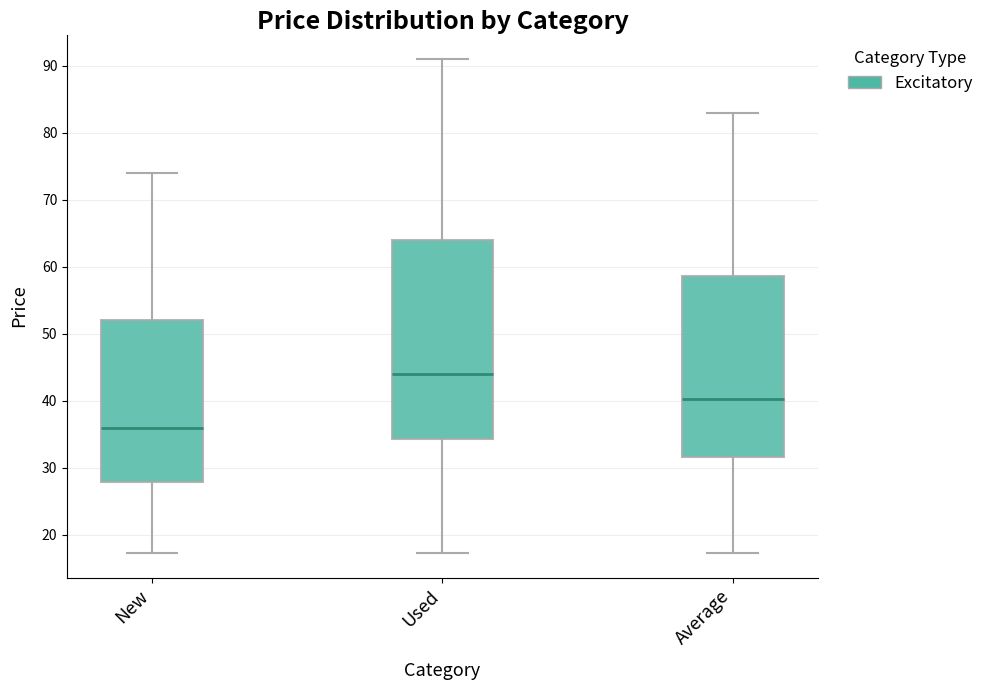

Reading left to right, transcribe this box plot: for each box, give where its median line is, the range the box spans, and where its two whiskers end, as read against the y-axis. The values are not printed on the chart, so give them approximately, as read against the axis.

New: median 36, box 28 to 52, whiskers 17 to 74
Used: median 44, box 34 to 64, whiskers 17 to 91
Average: median 40, box 32 to 59, whiskers 17 to 83